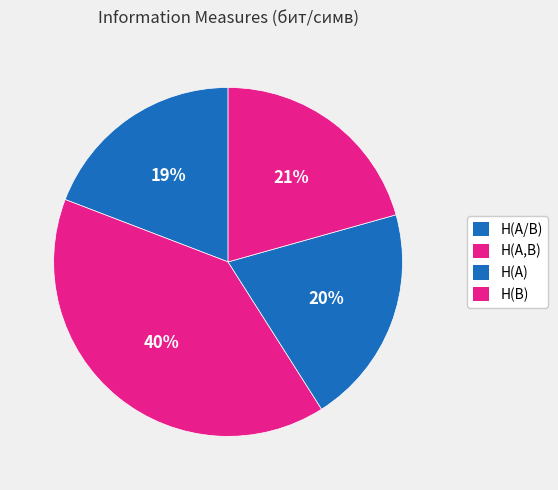

To the nearest percent, what percentage of the pie is H(A)?

20%